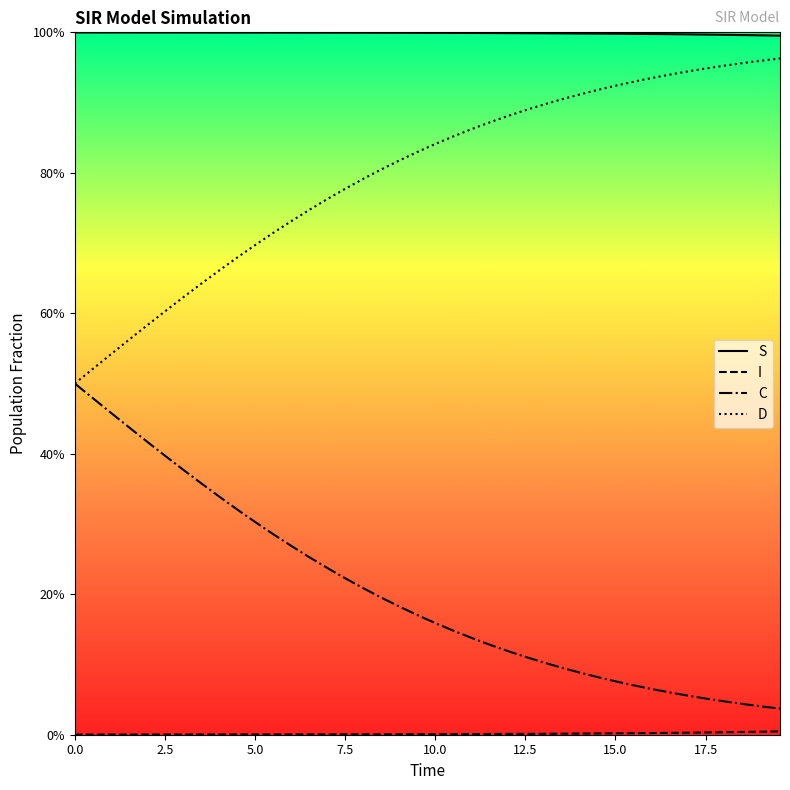

True or false: C has more than 0 interior local peaks.

False